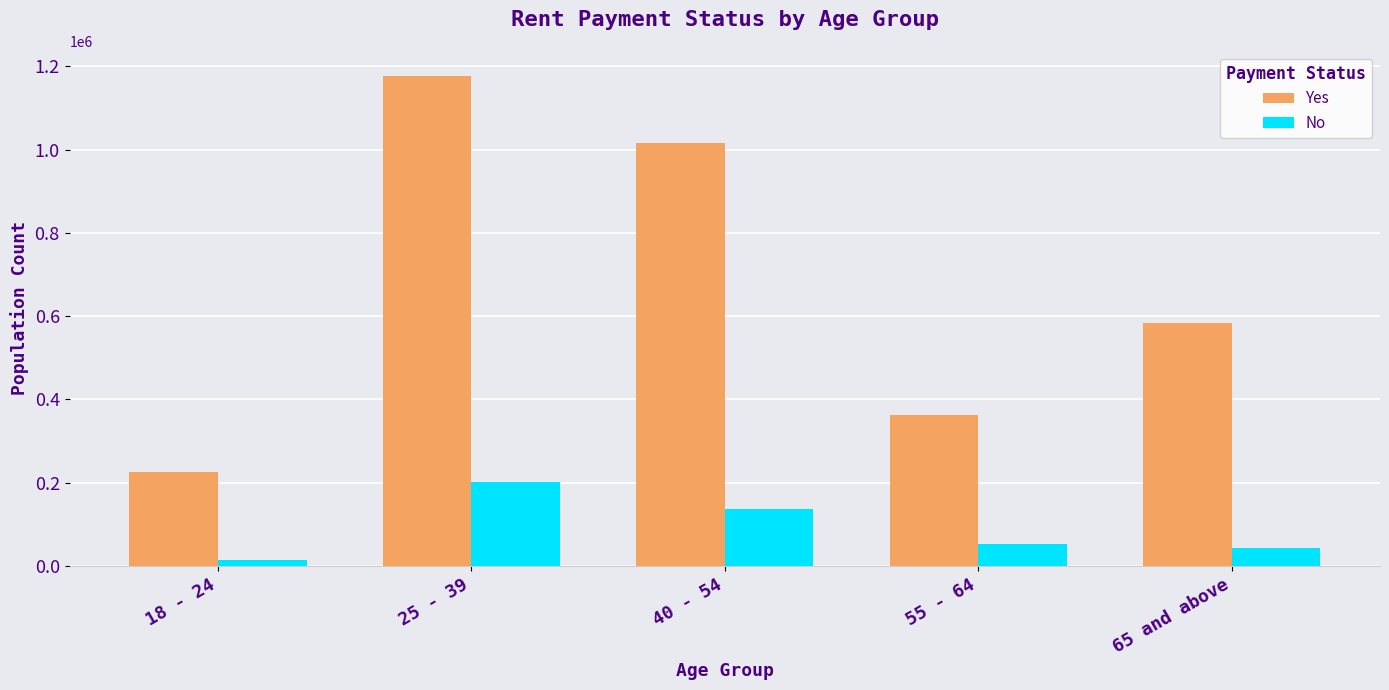

How many bars are there in total?

10